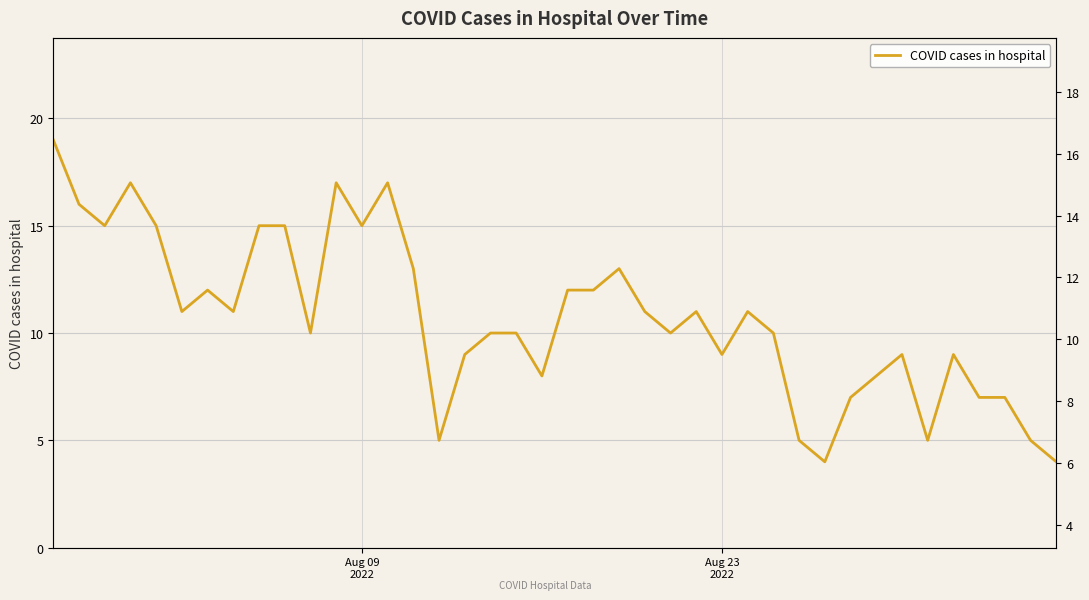

What is the greatest value displayed?

19